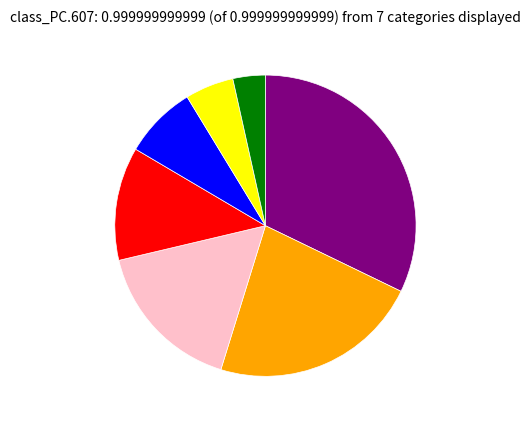

Is there any slice that represents more than half of the pie?

No